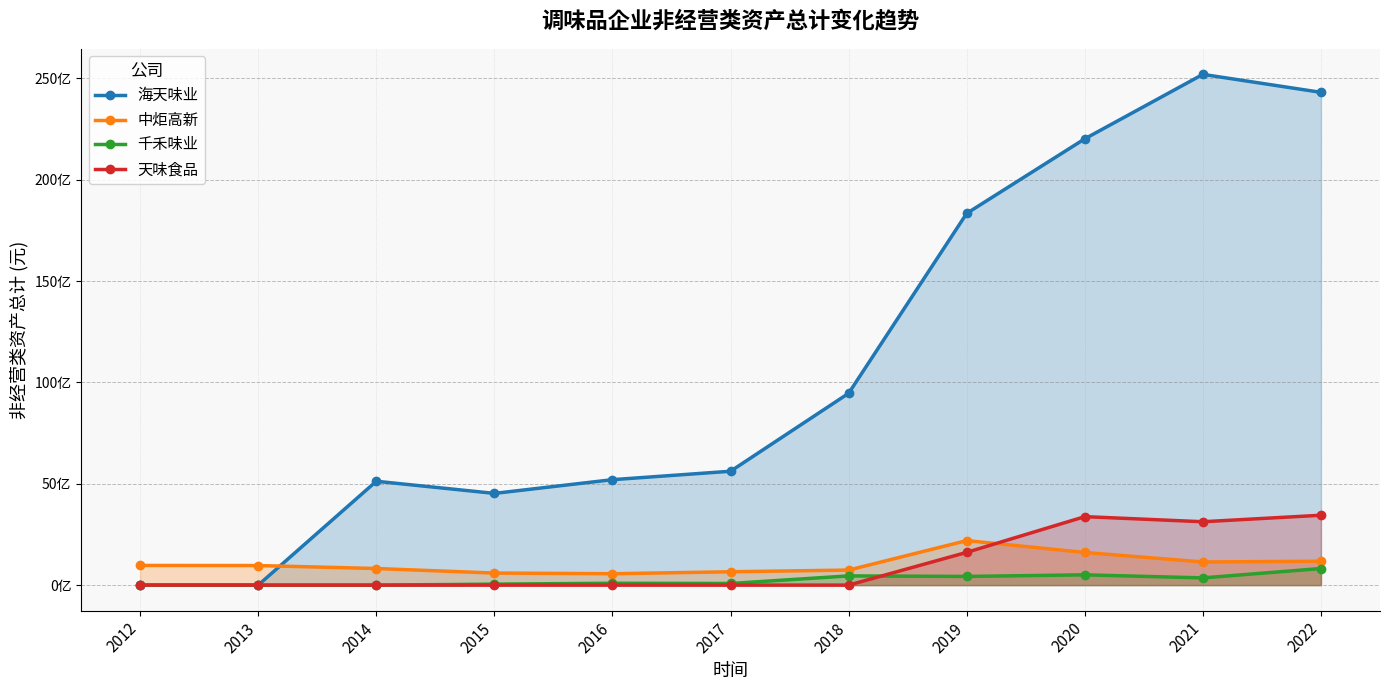

Rank the series by their maximum value, from highest to lowest.

海天味业, 天味食品, 中炬高新, 千禾味业